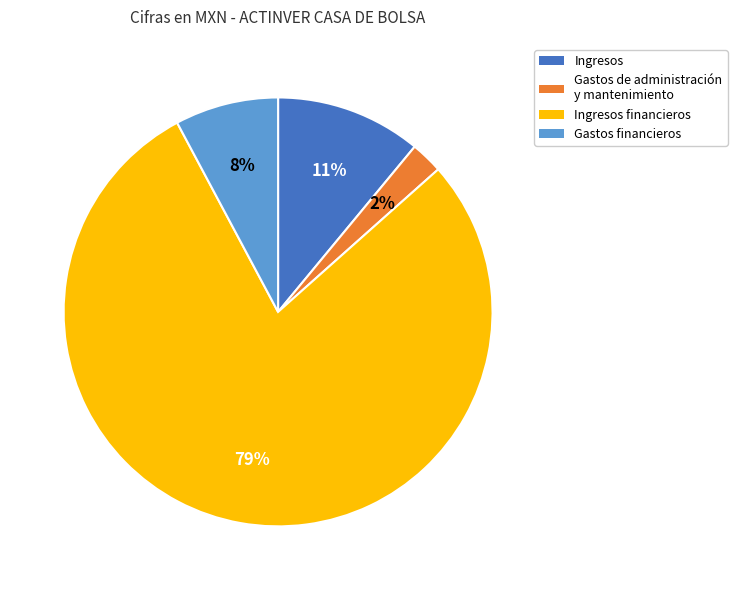

To the nearest percent, what portion does Ingresos financieros represent?

79%